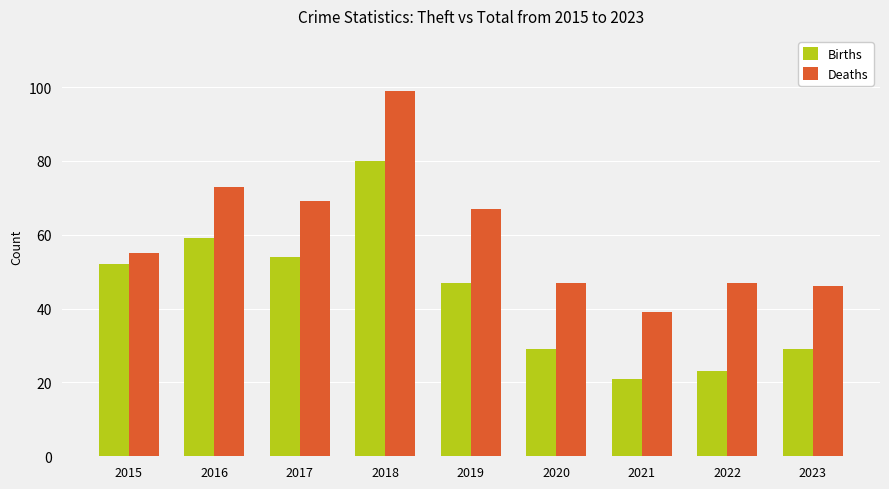

True or false: Births has a value of 19 at 2018.

False